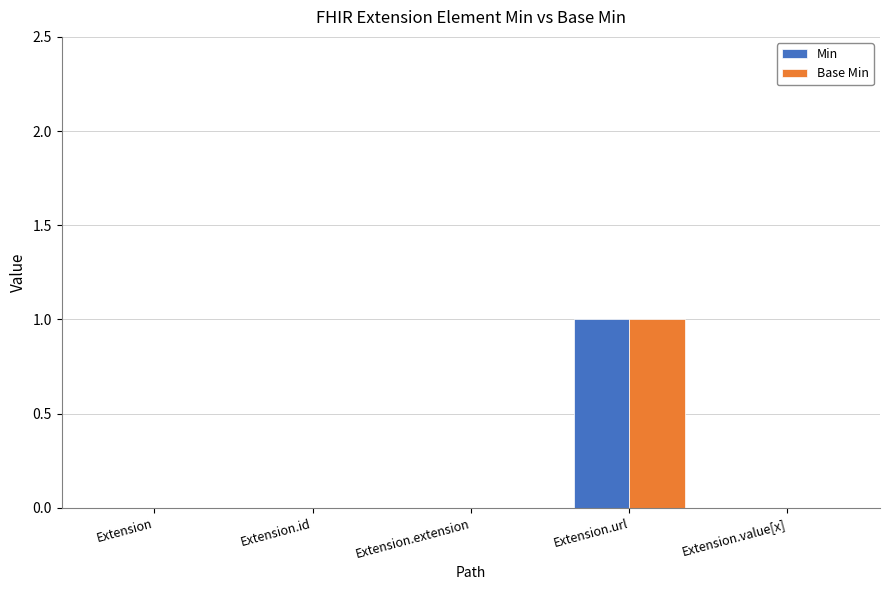

Reading left to right, extract all data points from this chart.

Min: 0	0	0	1	0
Base Min: 0	0	0	1	0